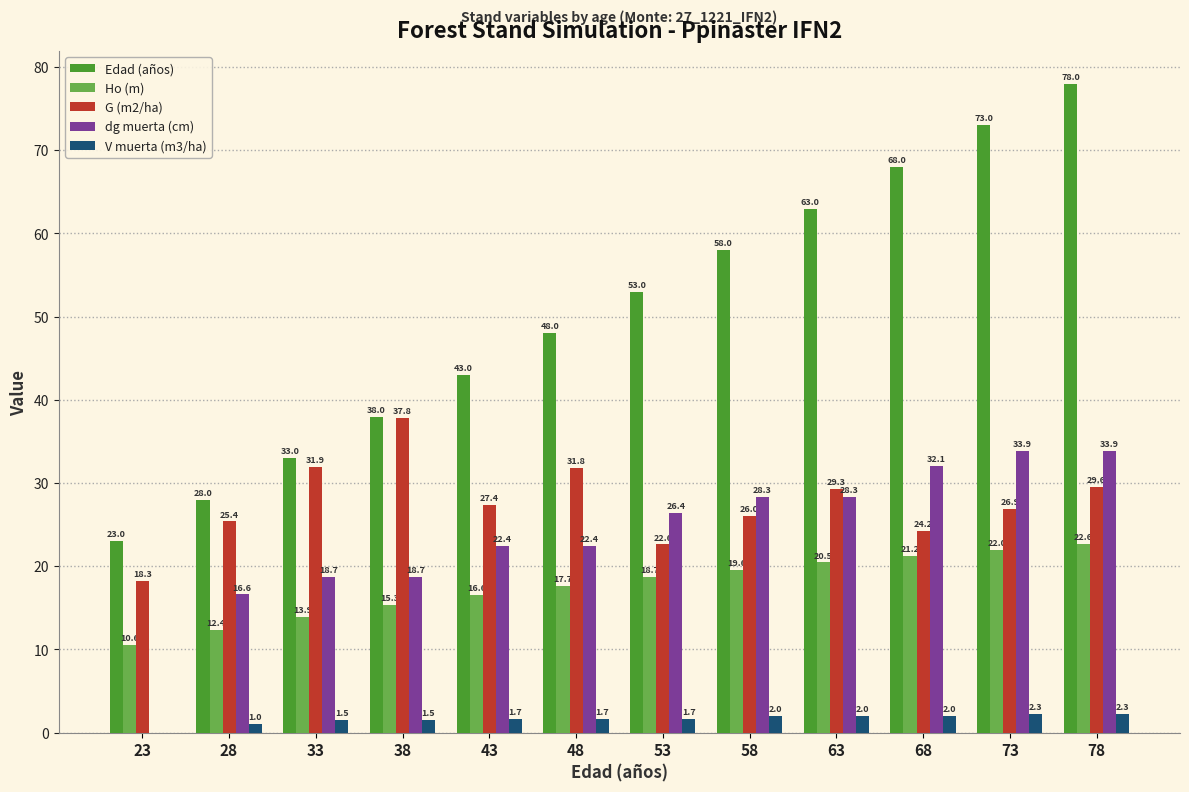

Is it true that Edad (años) equals 23.5 at 63?

False